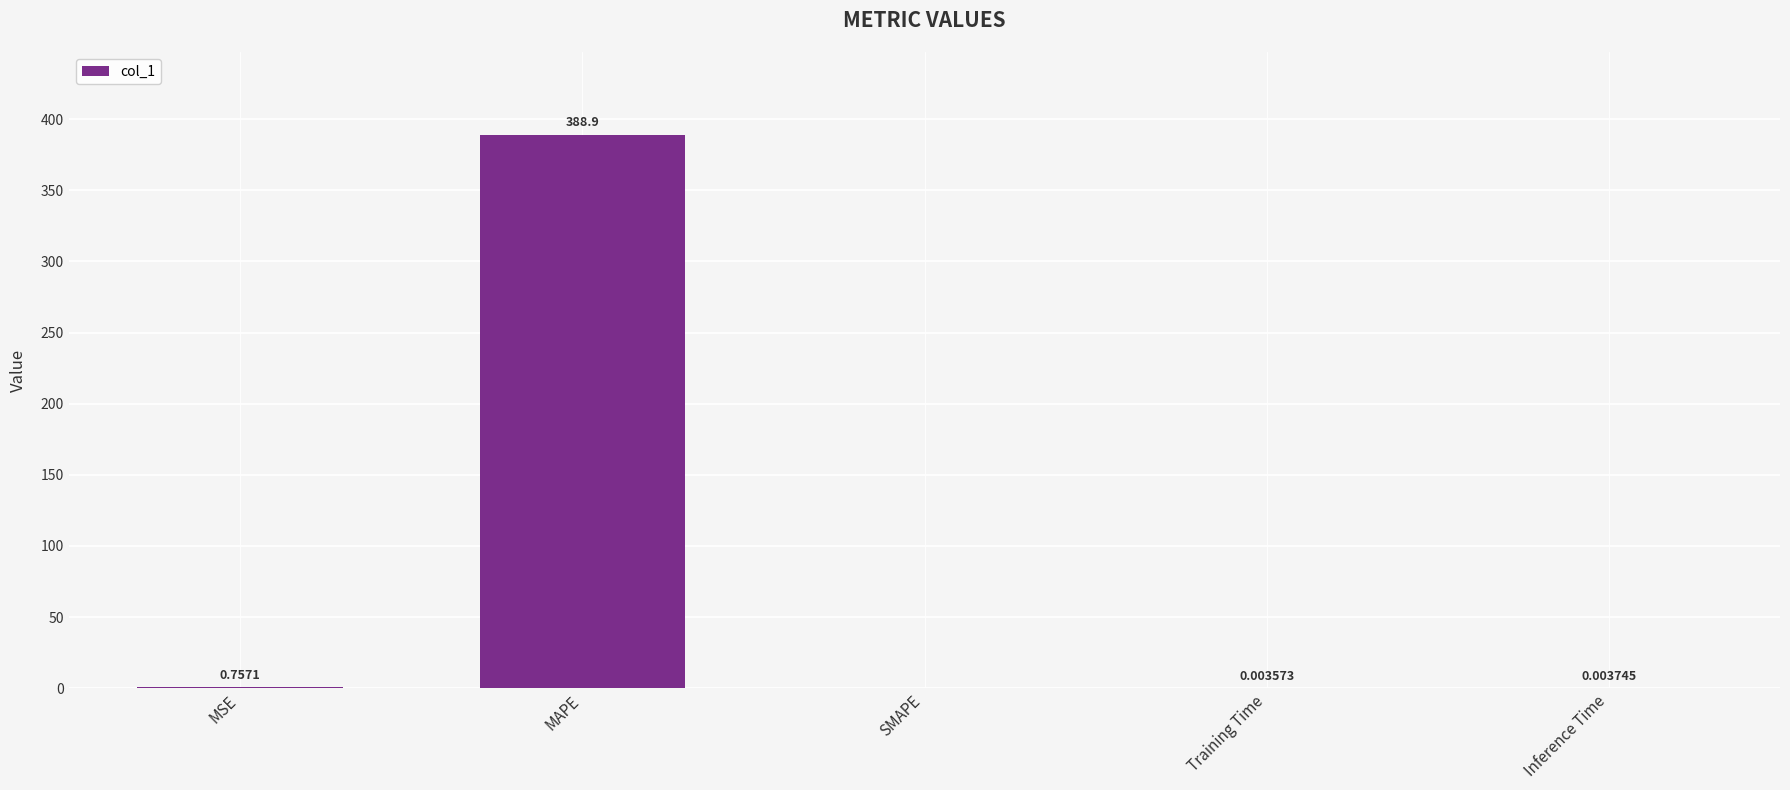

How many values exceed 0?

4